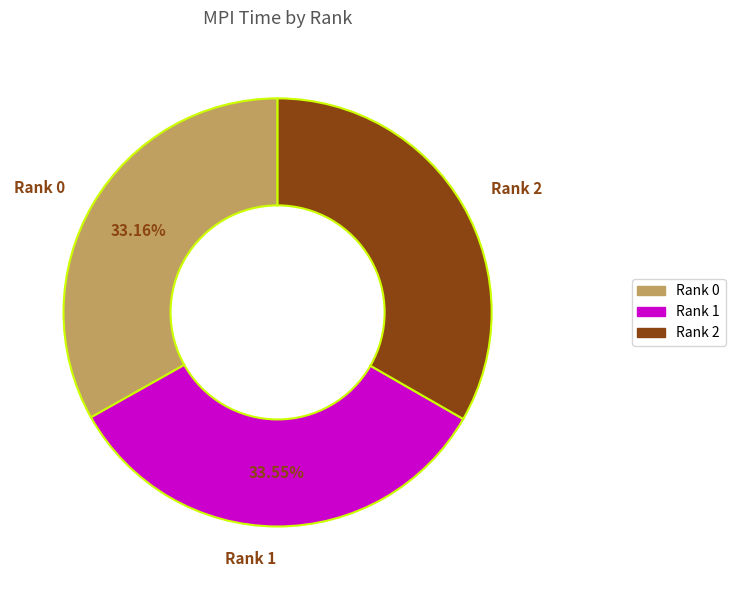

Combined, do Rank 0 and Rank 1 account for over 50%?

Yes